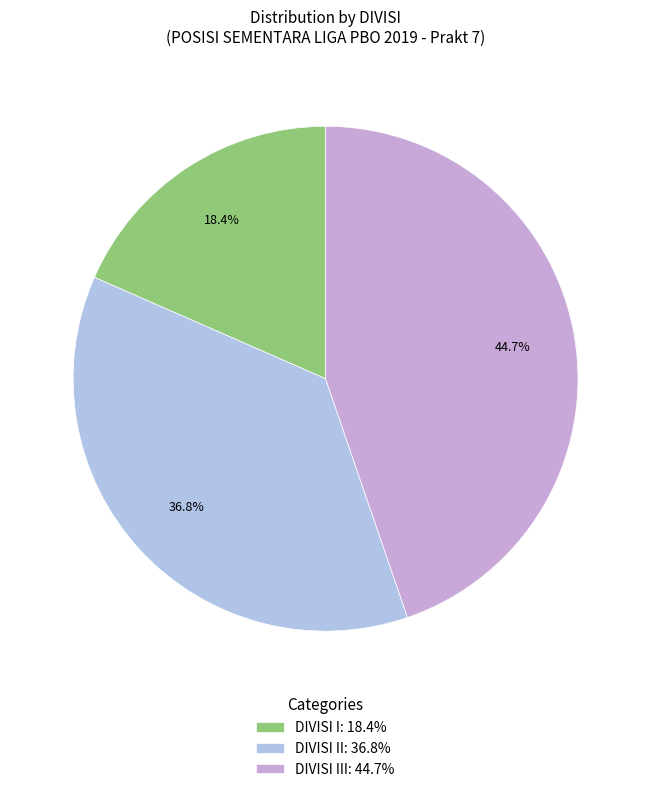

Which category has the biggest portion of the pie?

DIVISI III: 44.7%